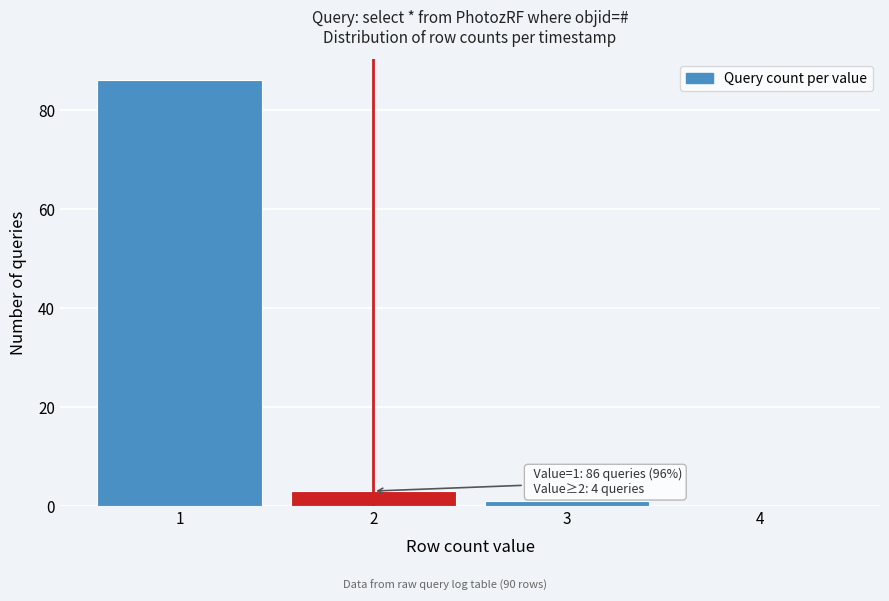

Which range on the x-axis has the tallest bar?

0.5 to 1.5